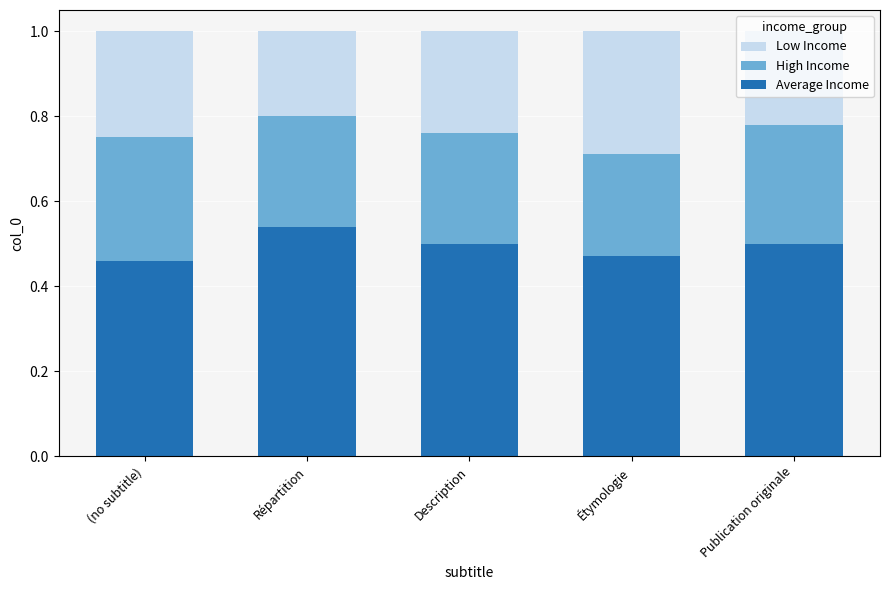

Which category has the highest value in the Average Income series?

Répartition